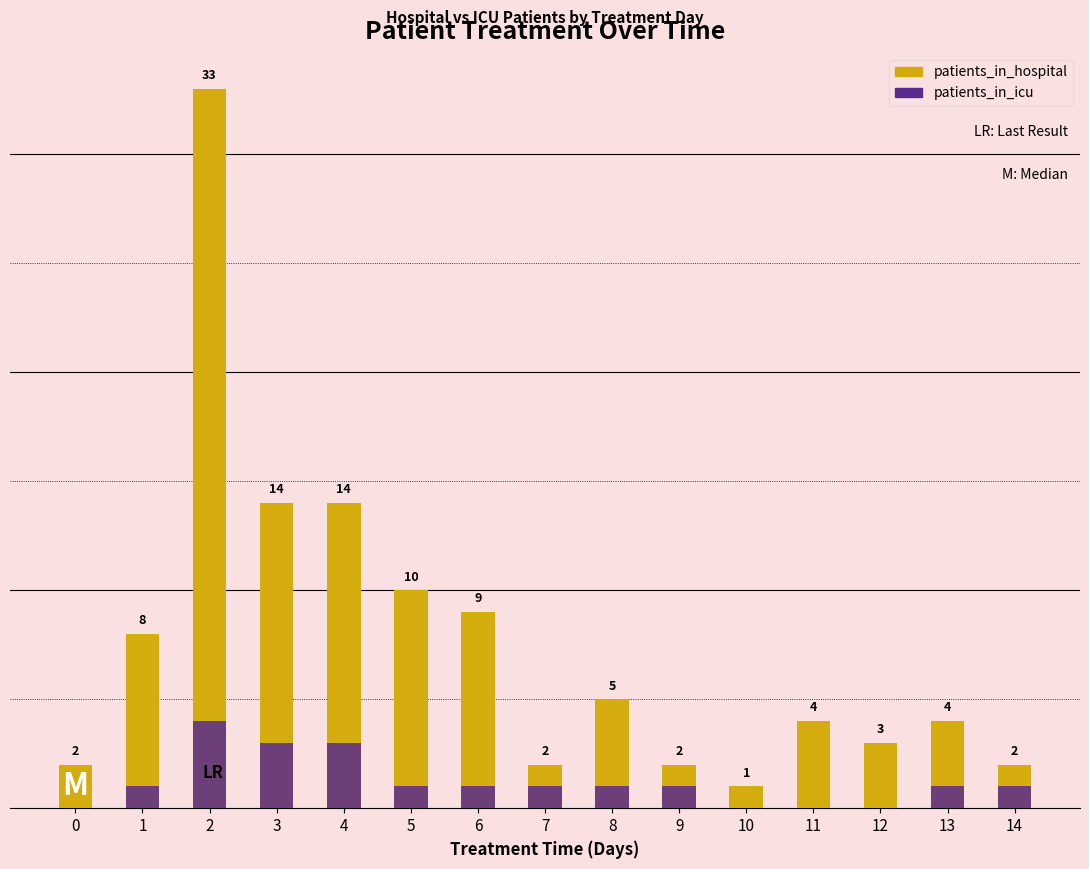

What is the difference between the patients_in_hospital values at 12 and 2?

30